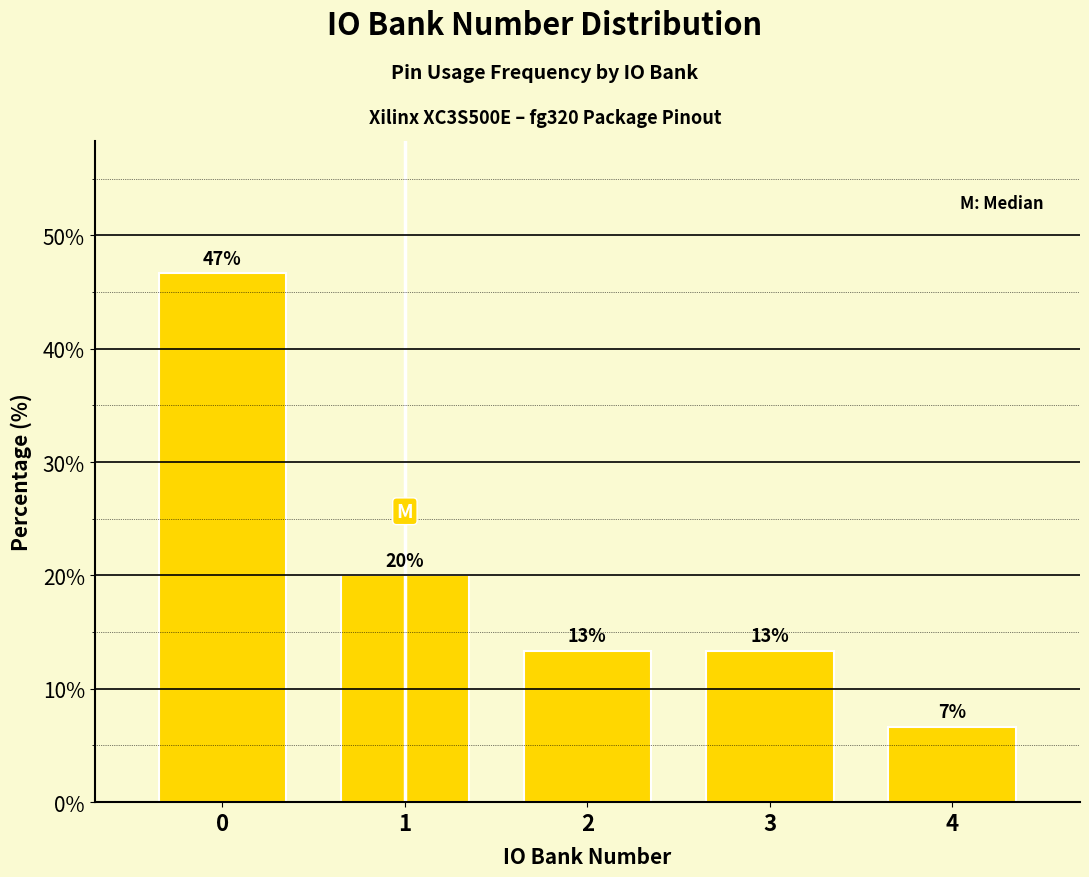

How many bars are there in total?

5